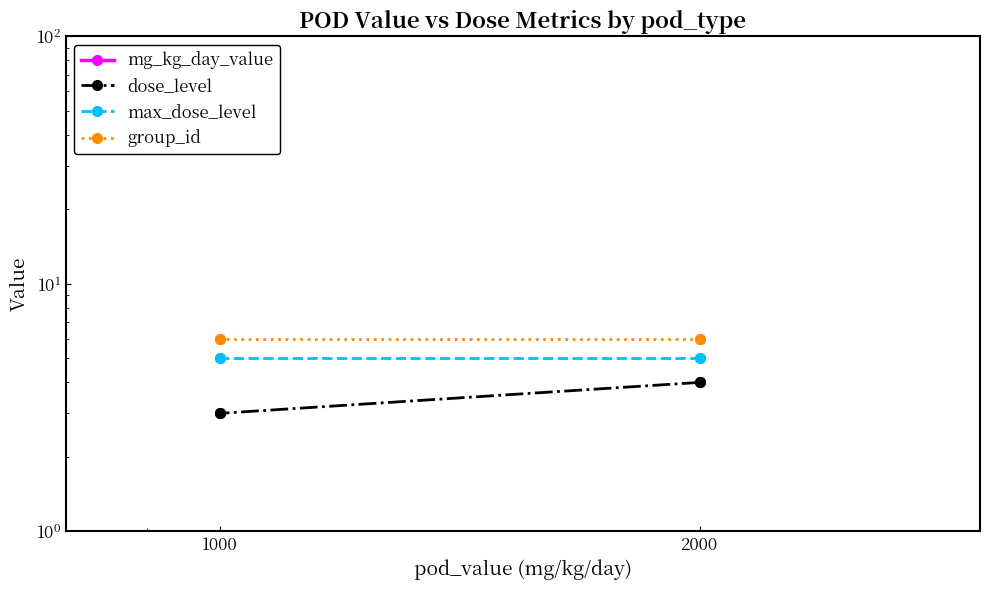

Reading left to right, what are all the values shown in this chart?

mg_kg_day_value: 2000	2000	1000	1000
dose_level: 4	4	3	3
max_dose_level: 5	5	5	5
group_id: 6	6	6	6